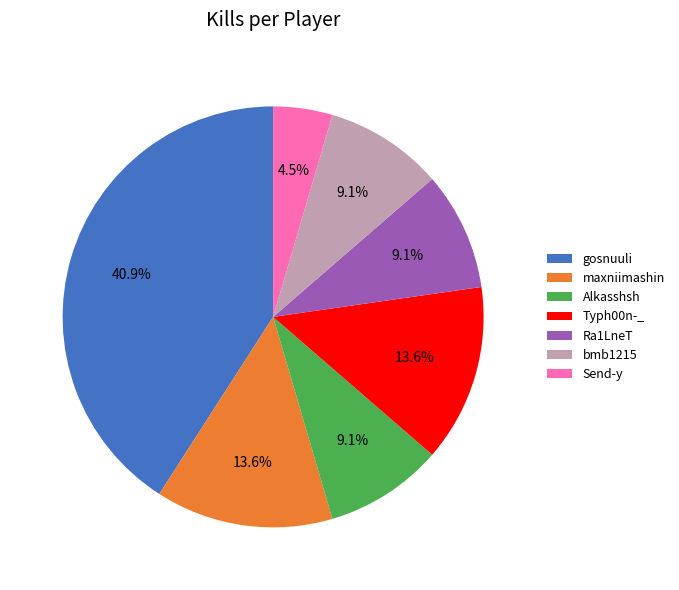

Which category has the biggest portion of the pie?

gosnuuli